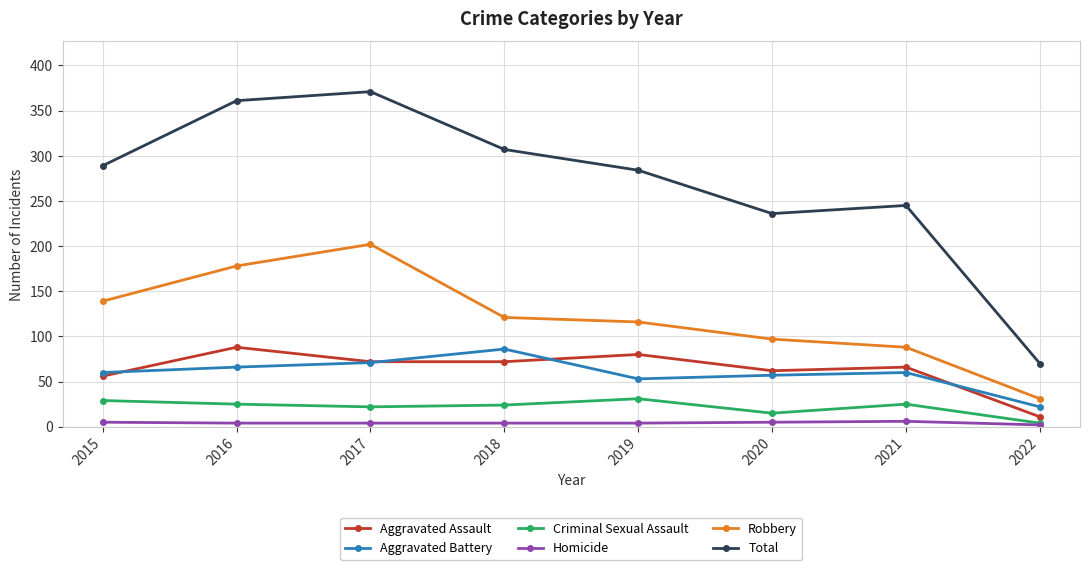

Which series has the largest total across all categories?

Total